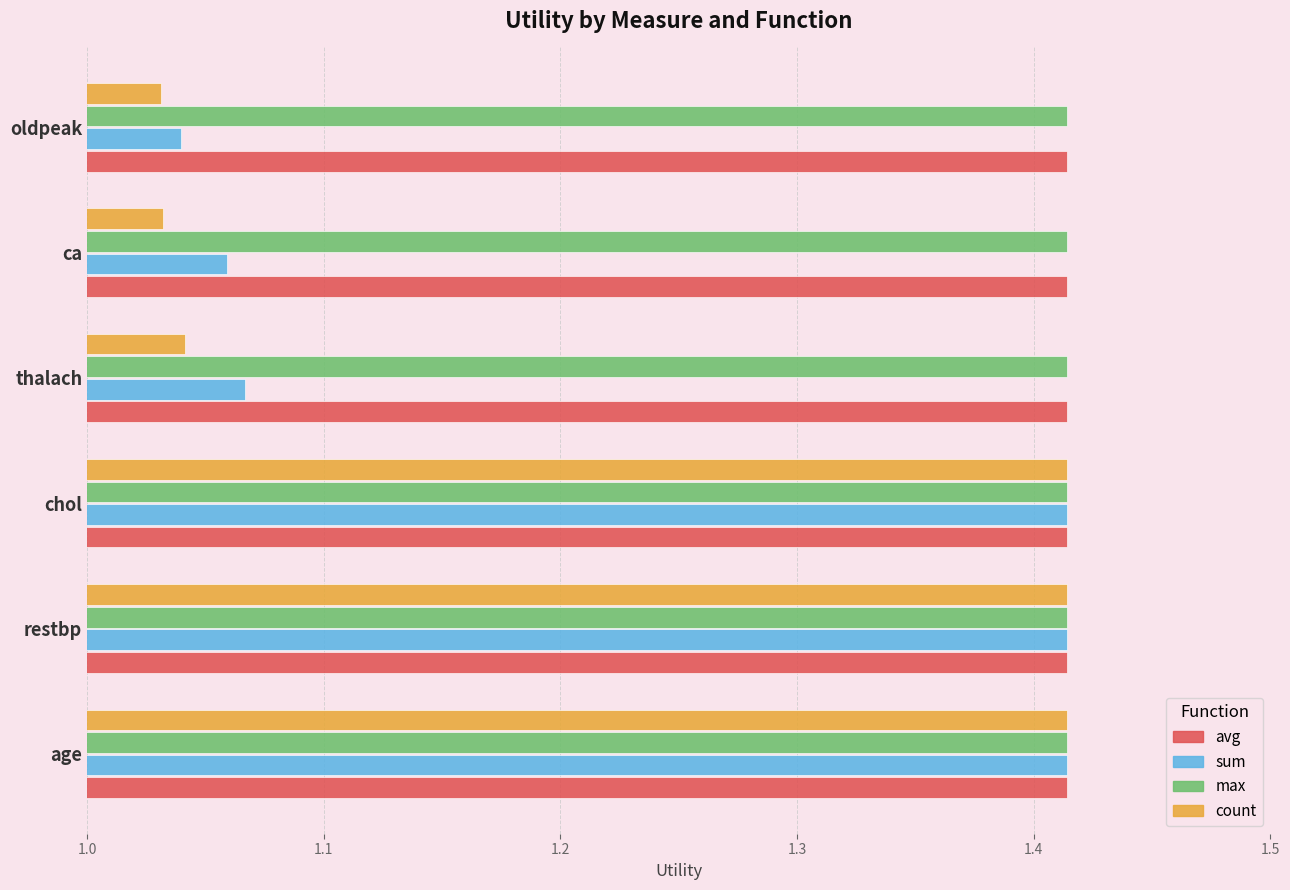

Which series has the largest range (max minus min)?

count